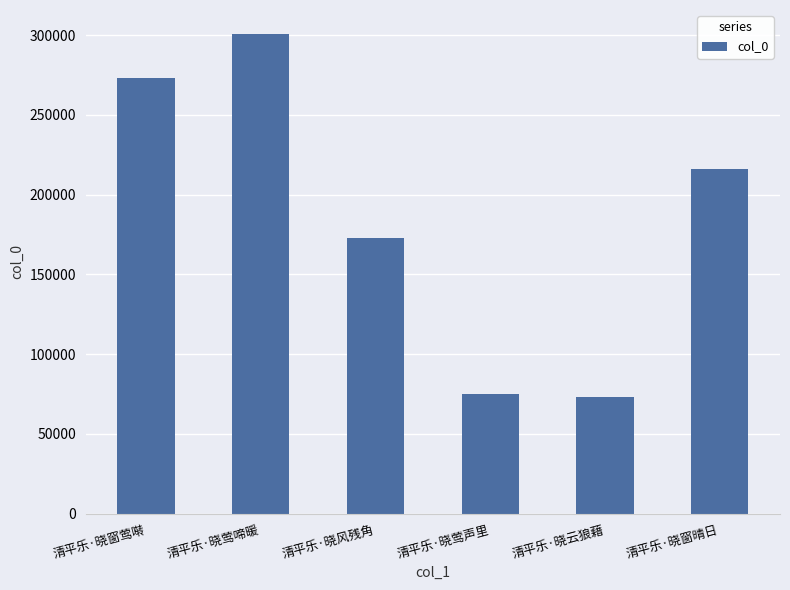

What is the label of the 4th bar from the right?

清平乐·晓风残角